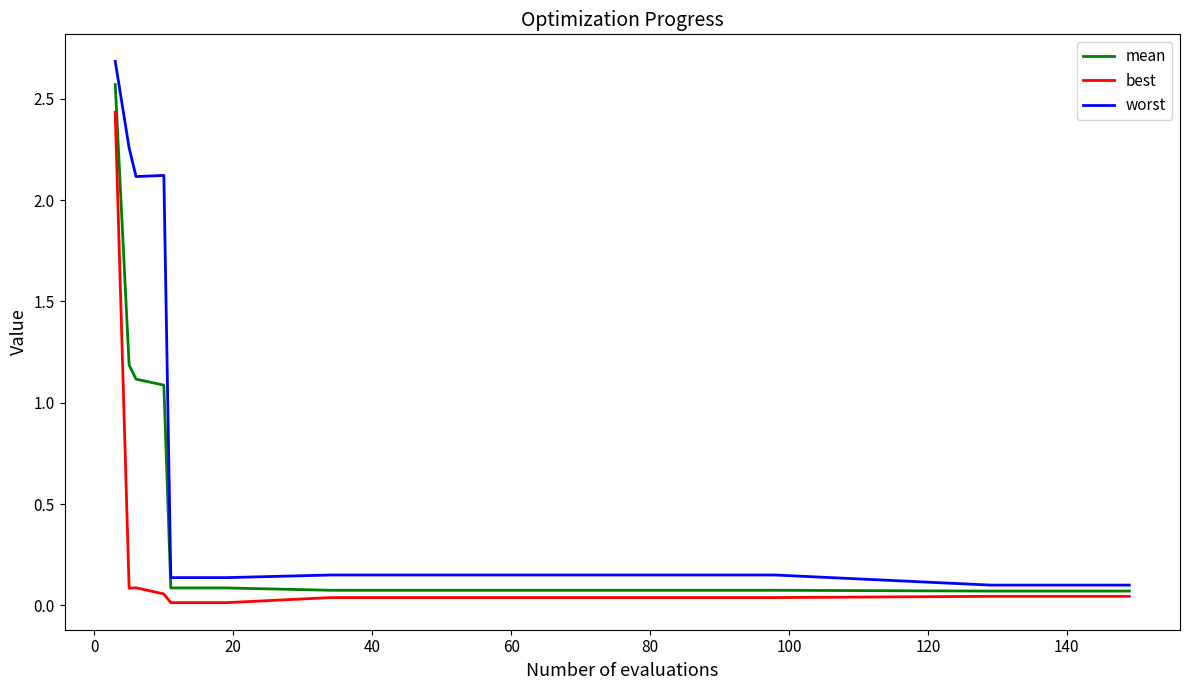

Which series has the largest total across all categories?

worst